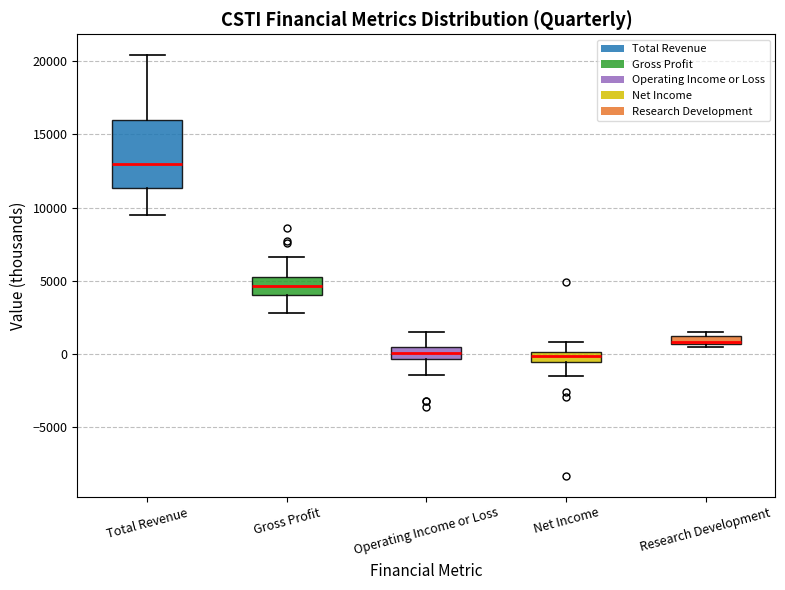

Where is the upper edge of the box for Total Revenue on the y-axis? The values are not printed on the chart, so give them approximately, as read against the axis.

16000